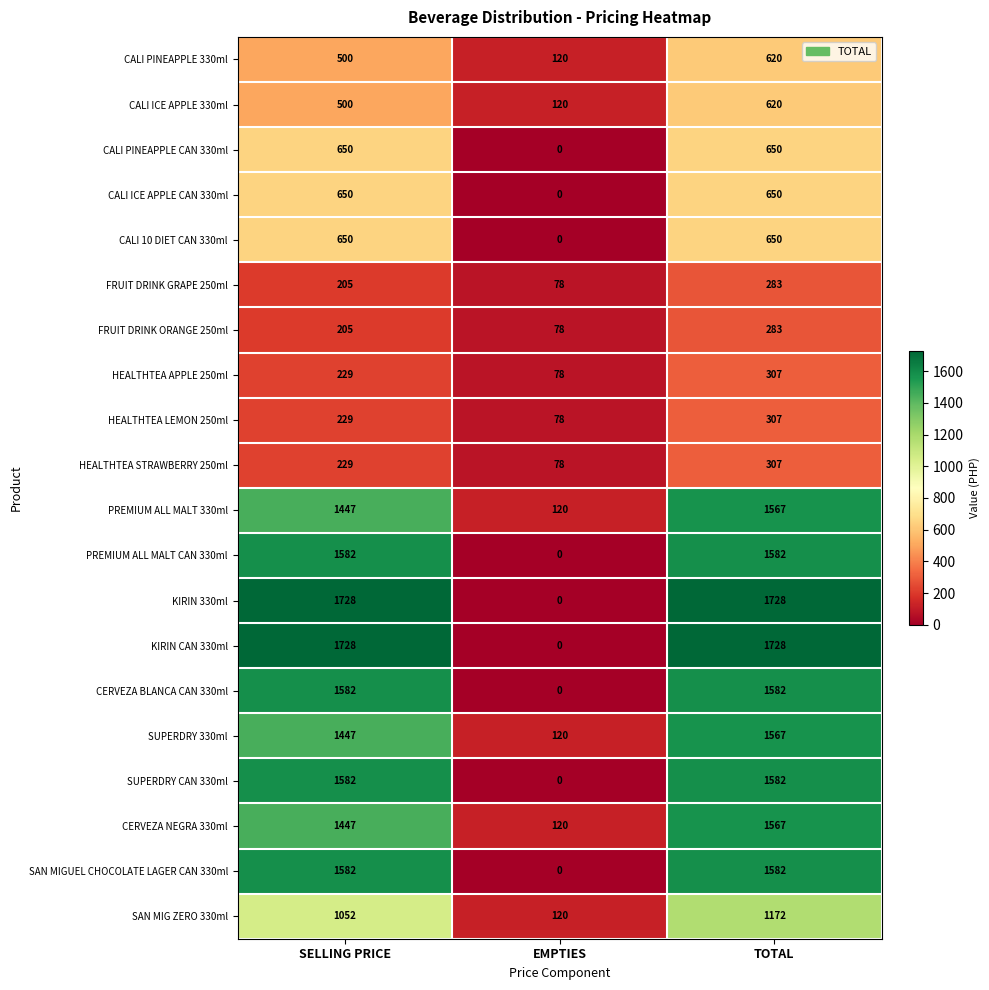

How many SAN MIGUEL CHOCOLATE LAGER CAN 330ml values are between 0 and 1582?

3